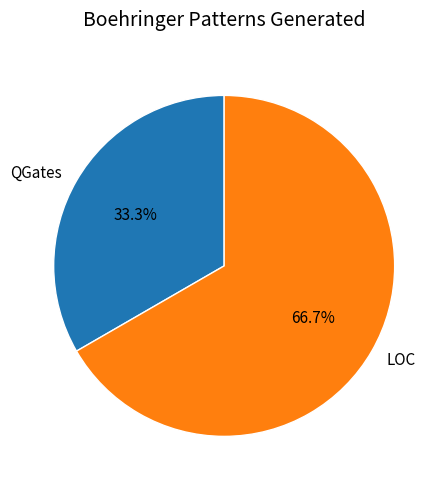

To the nearest percent, what is the difference between the largest and smallest slice percentages?

33%